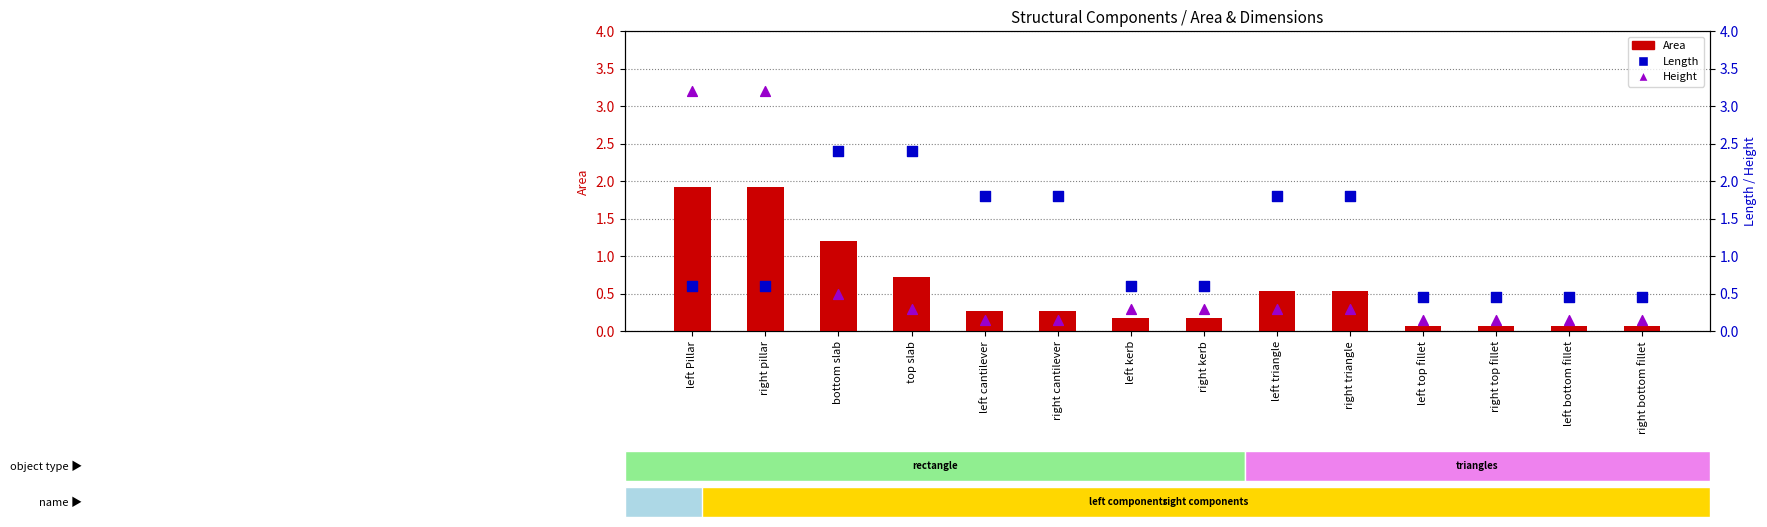

What is the total value across all series at bottom slab?

4.1